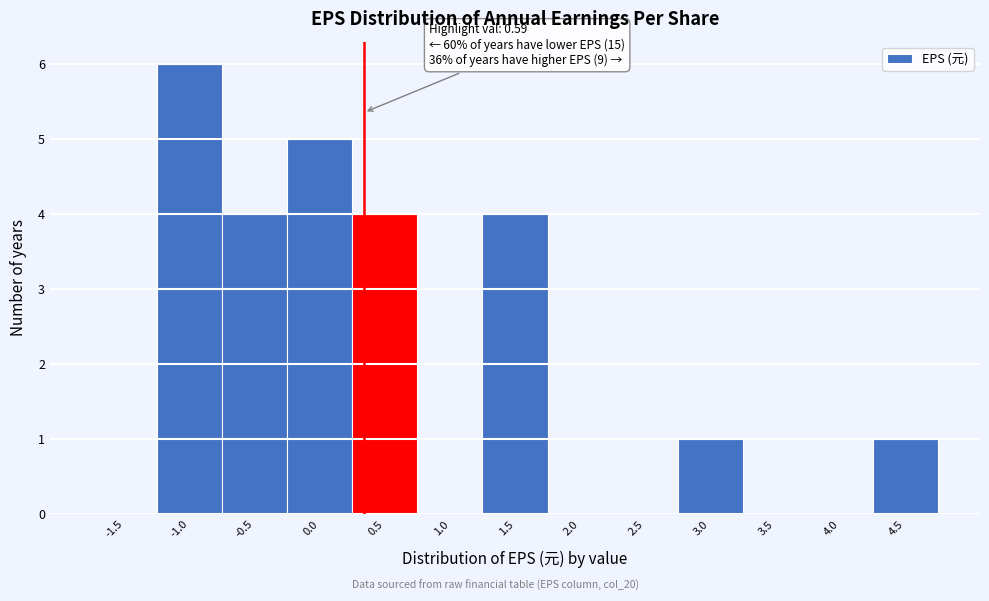

Reading right to left, what are all the values shown in this chart?

4.5=1	4.0=0	3.5=0	3.0=1	2.5=0	2.0=0	1.5=4	1.0=0	0.5=4	0.0=5	-0.5=4	-1.0=6	-1.5=0